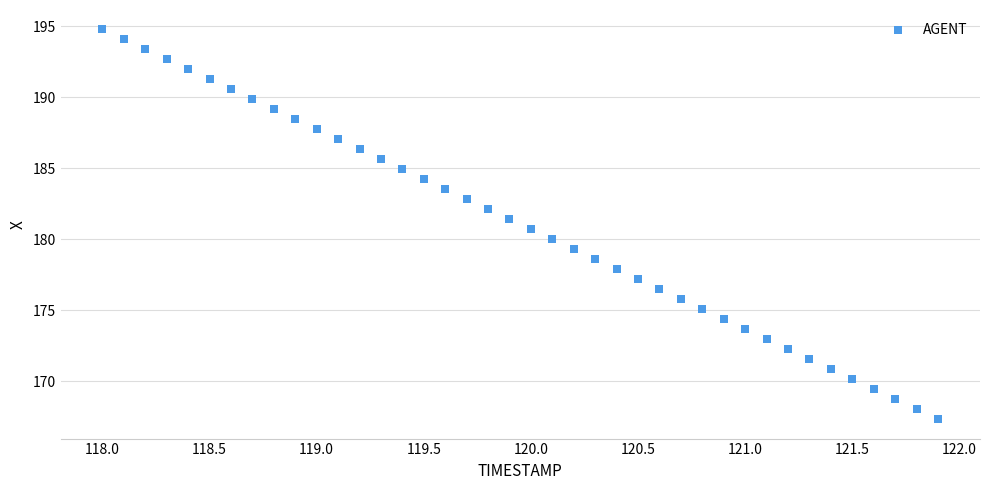

What is the range of X values (max minus min)?

3.9